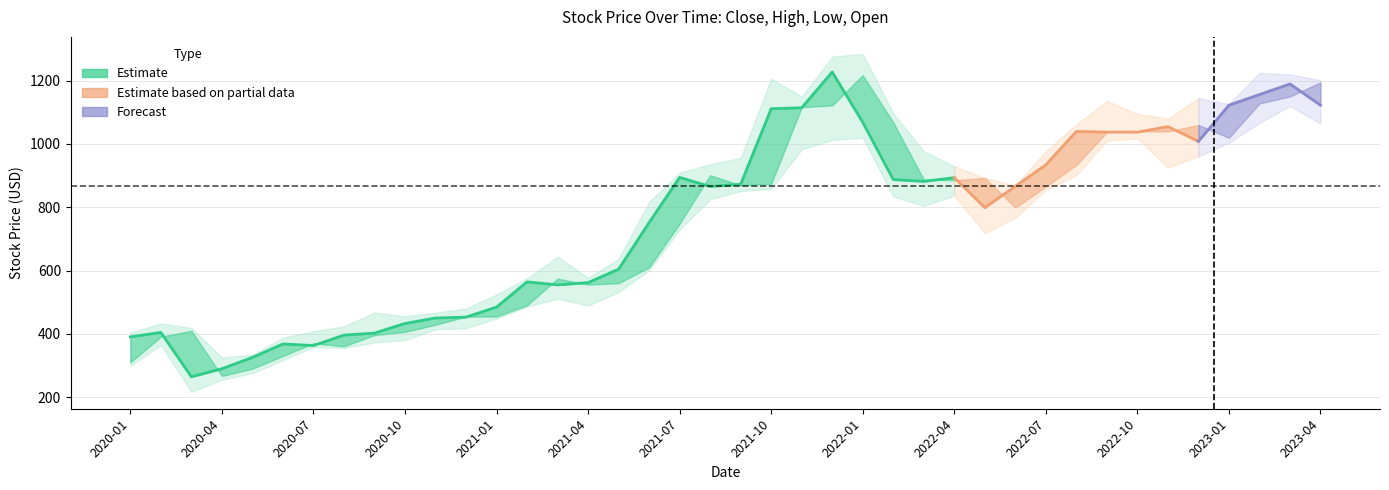

What is the average value of the open series?

737.7